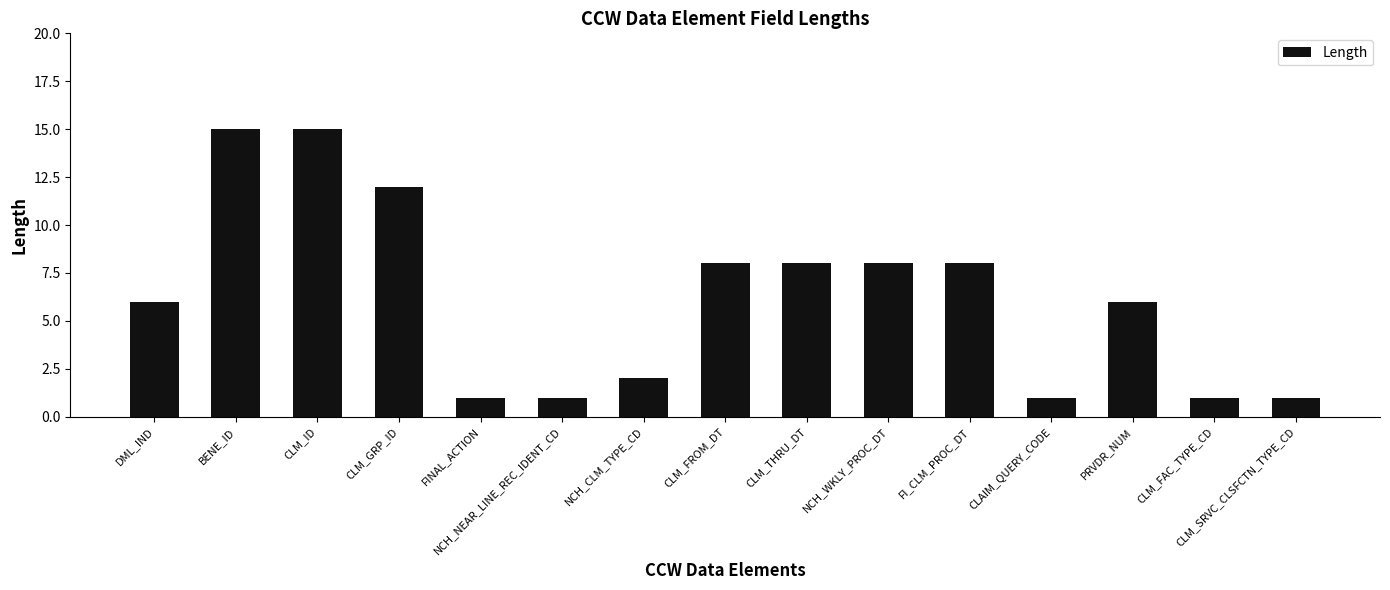

What is the sum of the values at CLM_SRVC_CLSFCTN_TYPE_CD and PRVDR_NUM?

7